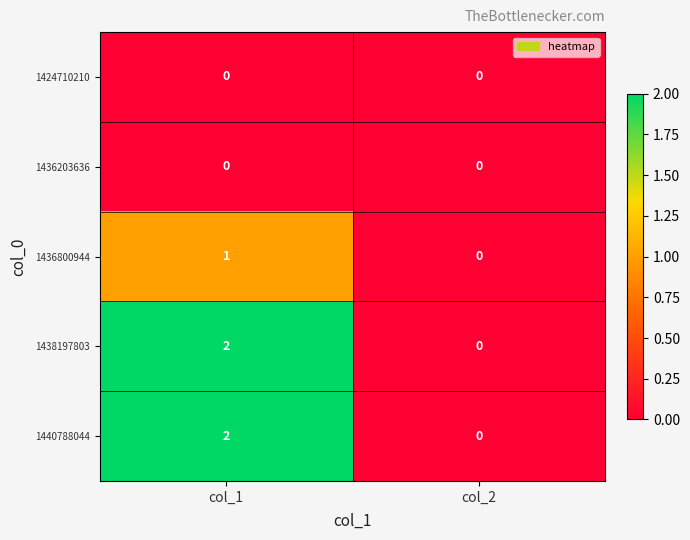

The value of 1440788044 at col_2 is -1. True or false?

False